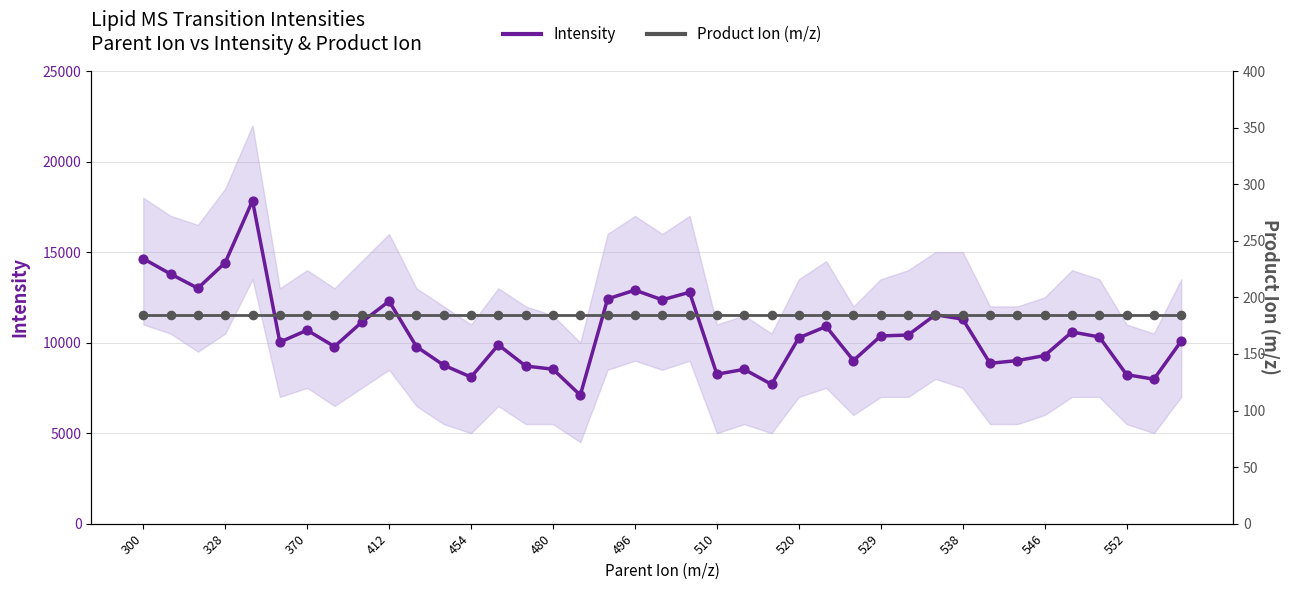

What are all the series names shown in the legend?

Intensity, Product Ion (m/z)